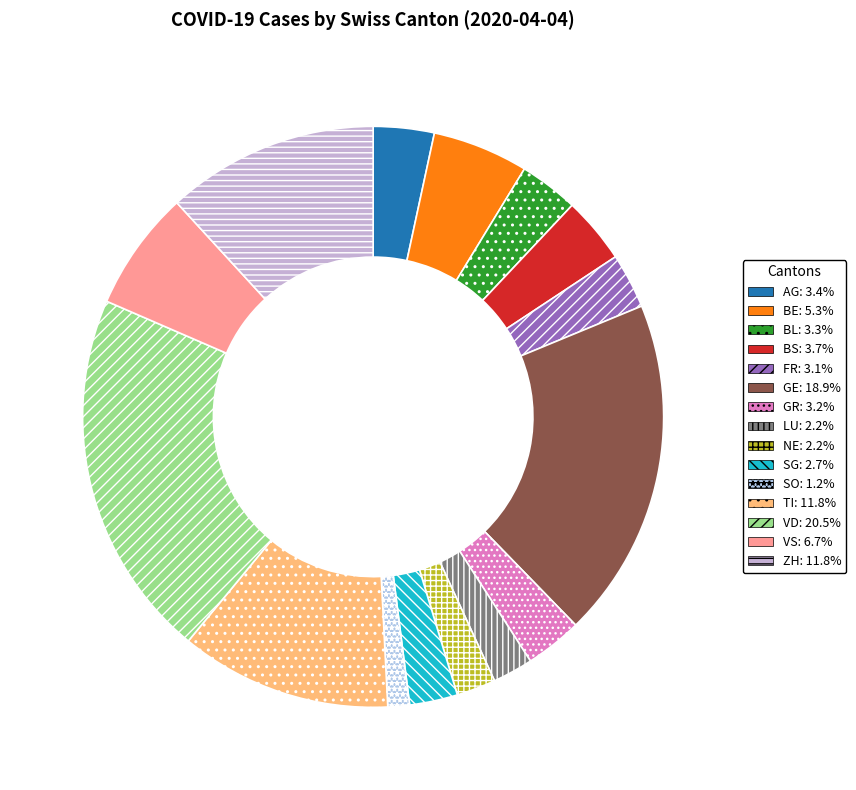

The TI slice represents 1% of the pie. True or false?

False